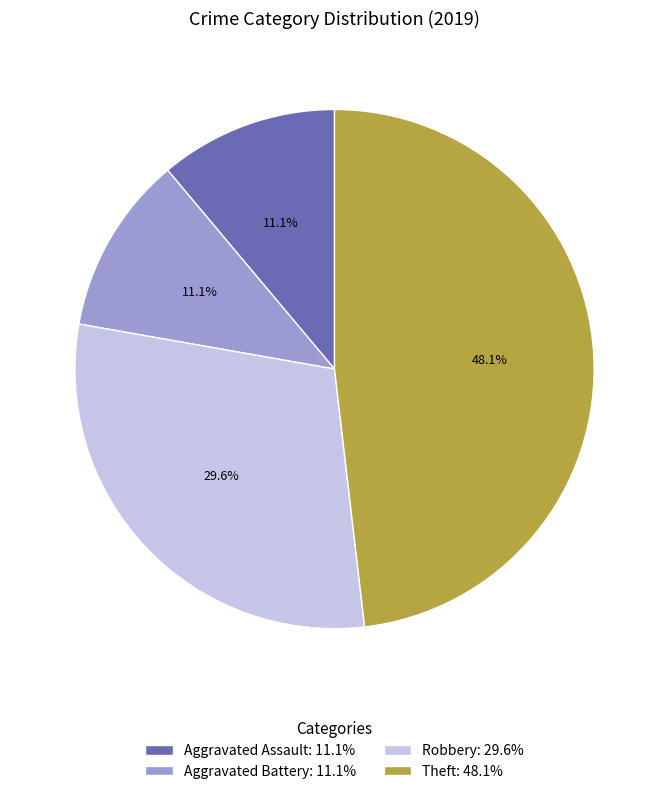

The Aggravated Battery slice represents 1% of the pie. True or false?

False